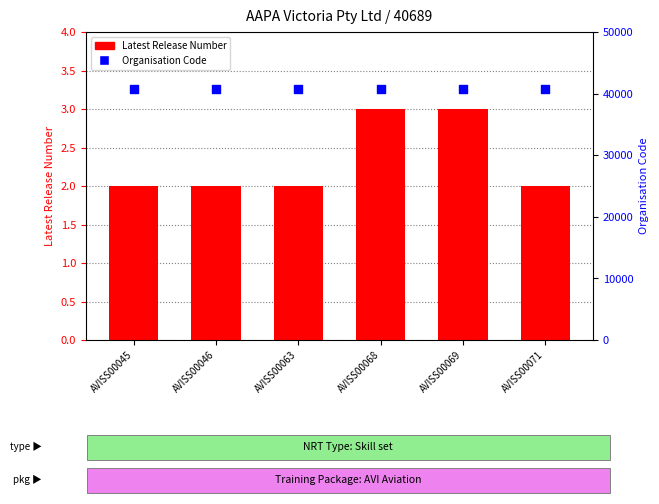

What is the total value across all series at AVISS00069?

40692